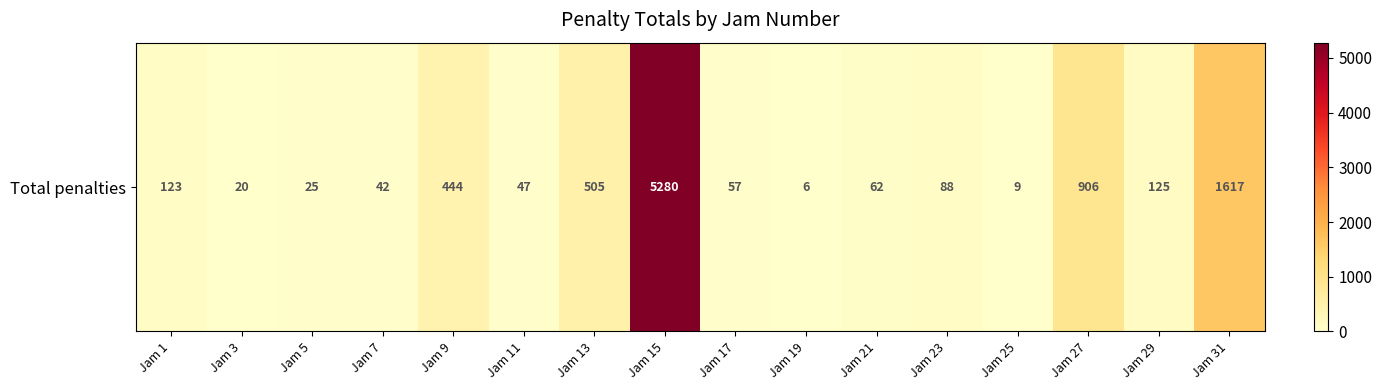

Reading left to right, list all the values displayed in this chart.

123	20	25	42	444	47	505	5280	57	6	62	88	9	906	125	1617